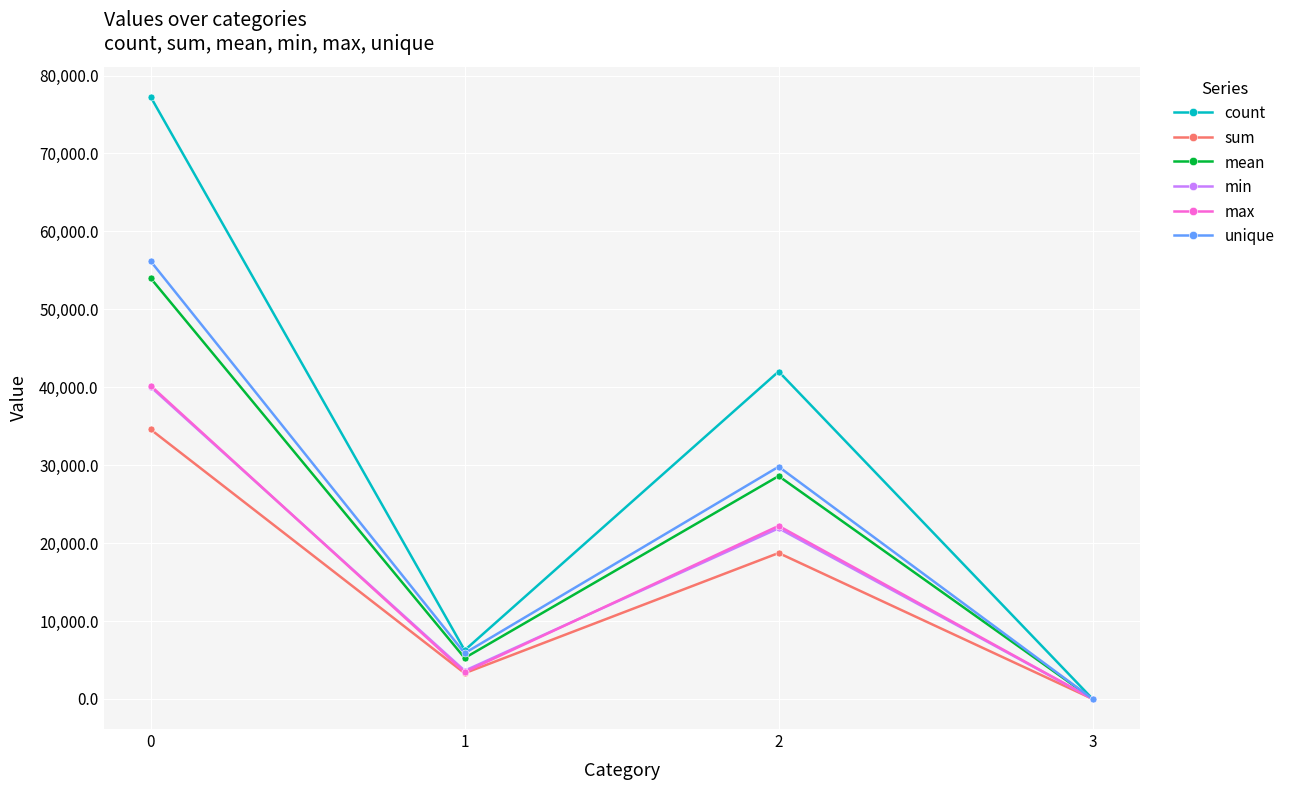

Is it true that mean equals 93455.7 at 0?

False